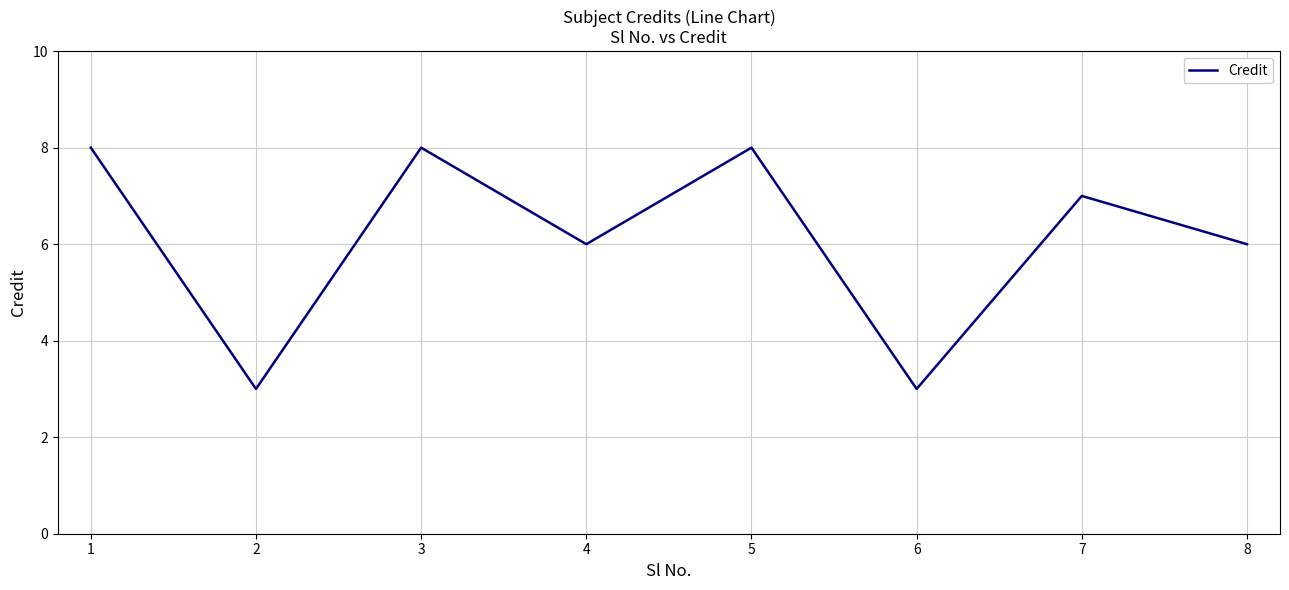

Is it true that the value at 7 is 2?

False